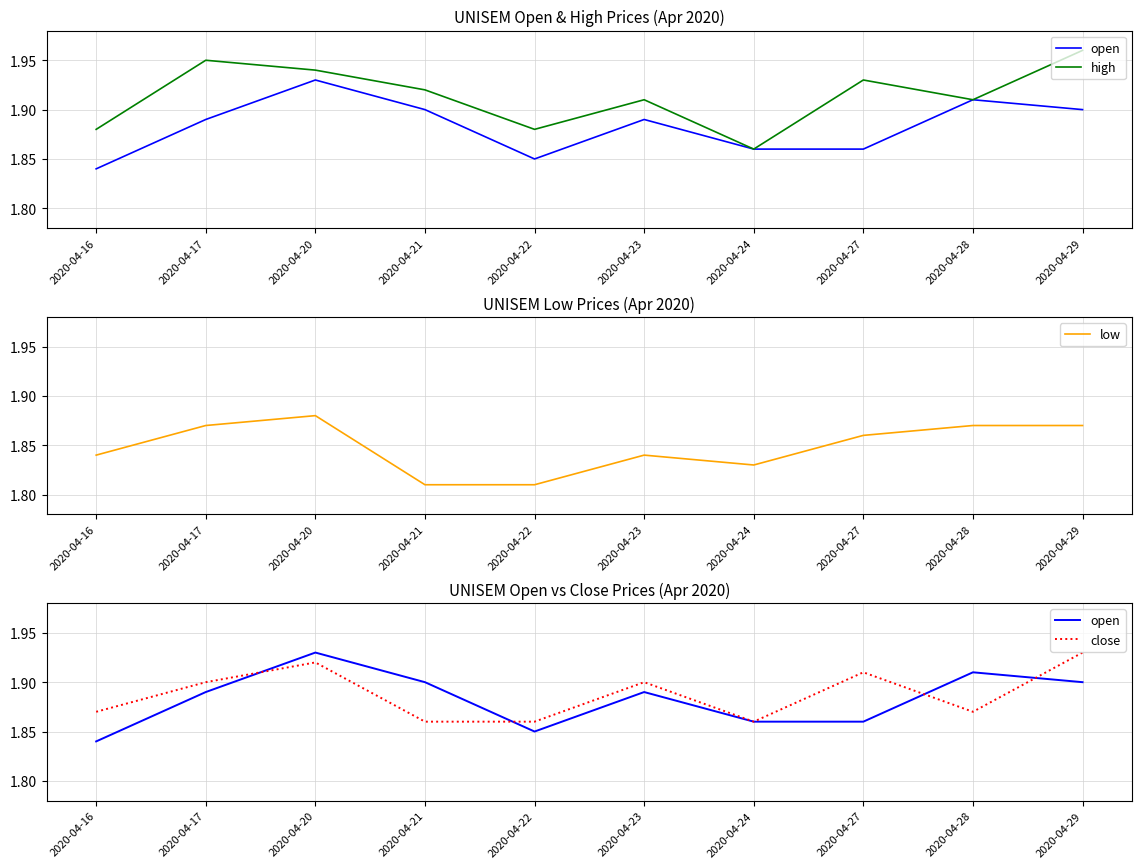

Reading right to left, what are all the values shown in this chart?

open: 2020-04-29=1.9	2020-04-28=1.9	2020-04-27=1.9	2020-04-24=1.9	2020-04-23=1.9	2020-04-22=1.9	2020-04-21=1.9	2020-04-20=1.9	2020-04-17=1.9	2020-04-16=1.8
high: 2020-04-29=2.0	2020-04-28=1.9	2020-04-27=1.9	2020-04-24=1.9	2020-04-23=1.9	2020-04-22=1.9	2020-04-21=1.9	2020-04-20=1.9	2020-04-17=1.9	2020-04-16=1.9
low: 2020-04-29=1.9	2020-04-28=1.9	2020-04-27=1.9	2020-04-24=1.8	2020-04-23=1.8	2020-04-22=1.8	2020-04-21=1.8	2020-04-20=1.9	2020-04-17=1.9	2020-04-16=1.8
close: 2020-04-29=1.9	2020-04-28=1.9	2020-04-27=1.9	2020-04-24=1.9	2020-04-23=1.9	2020-04-22=1.9	2020-04-21=1.9	2020-04-20=1.9	2020-04-17=1.9	2020-04-16=1.9